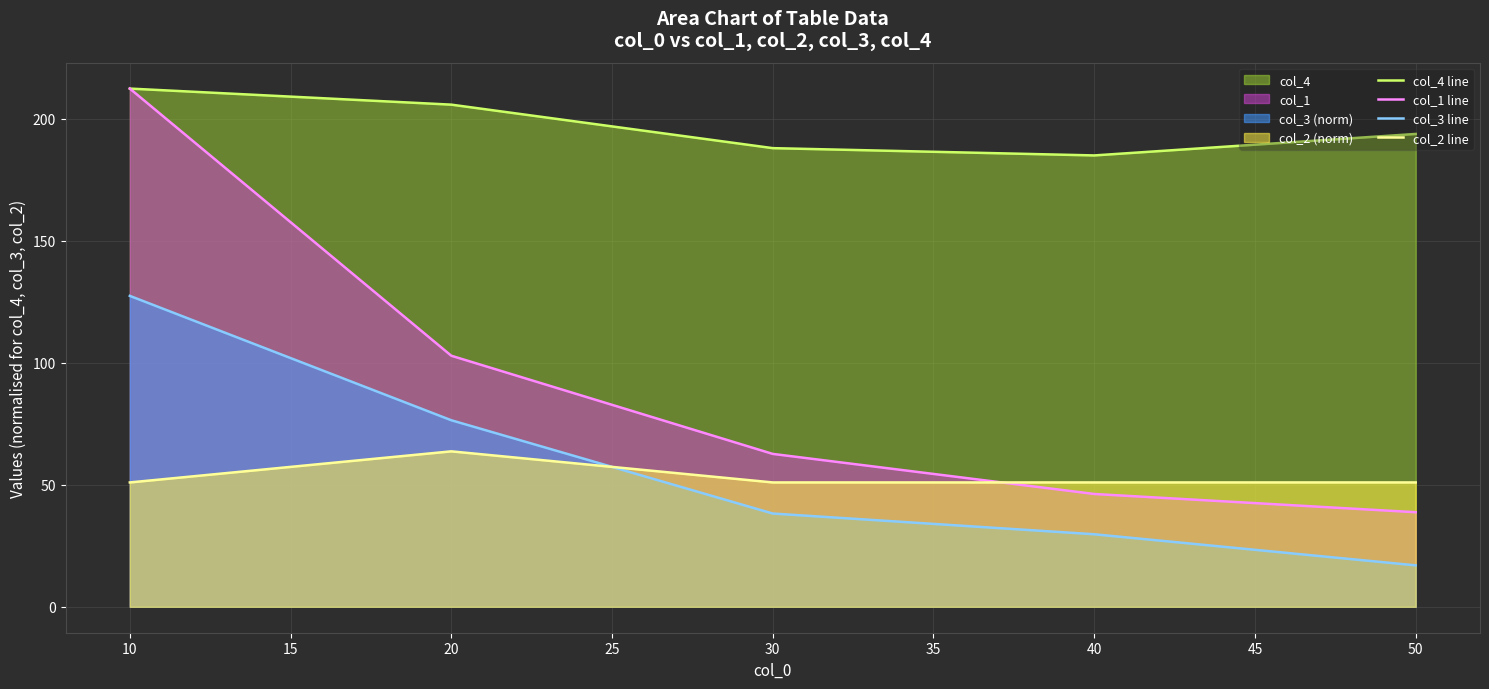

Which category has the highest value in the col_4 line series?

10